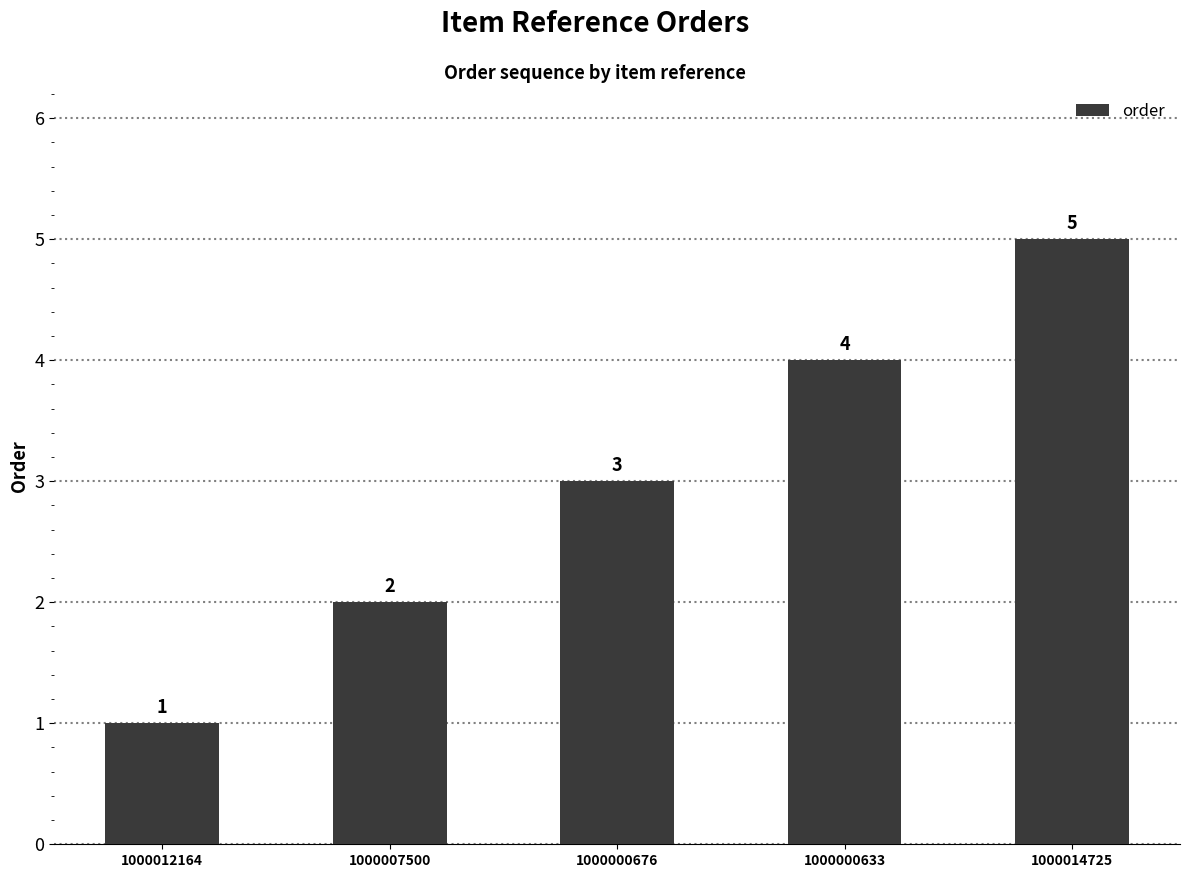

How many bars are there in total?

5